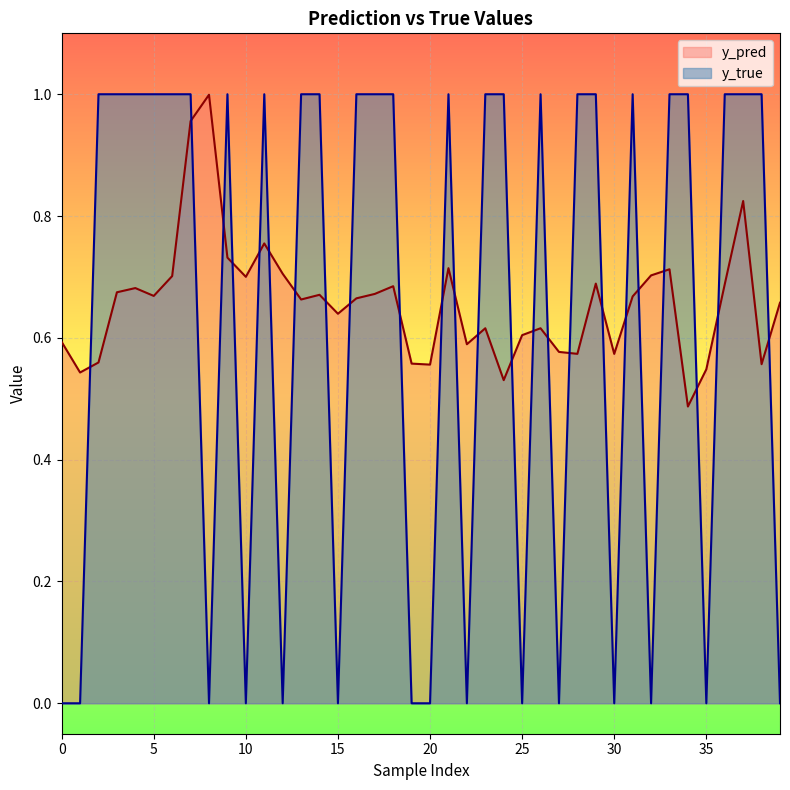

How many data points does each series have?

40